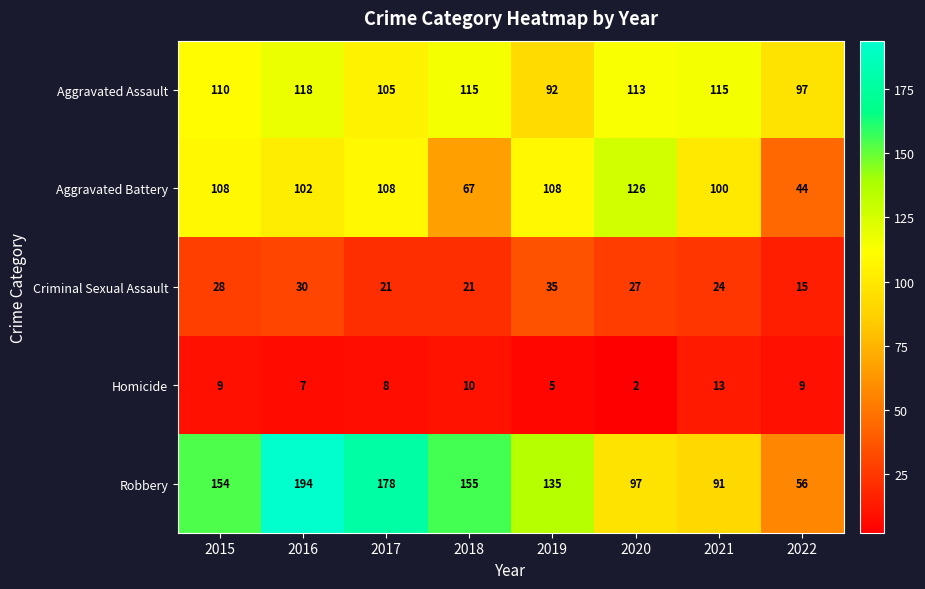

Rank the series at 2015 from lowest to highest value.

Homicide, Criminal Sexual Assault, Aggravated Battery, Aggravated Assault, Robbery